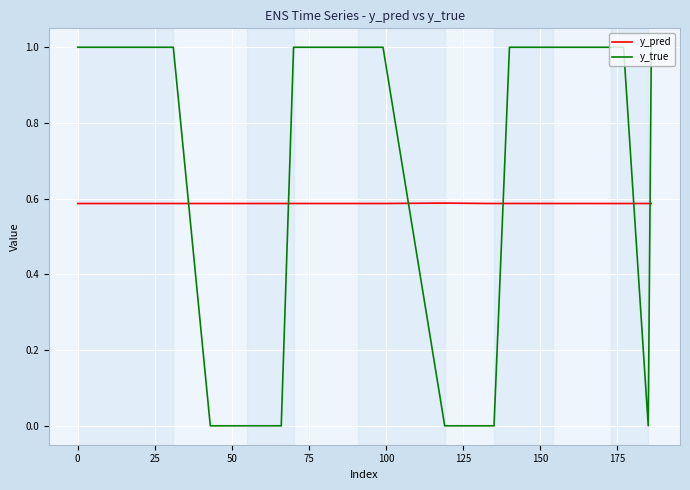

What is the average value of the y_true series?

0.7